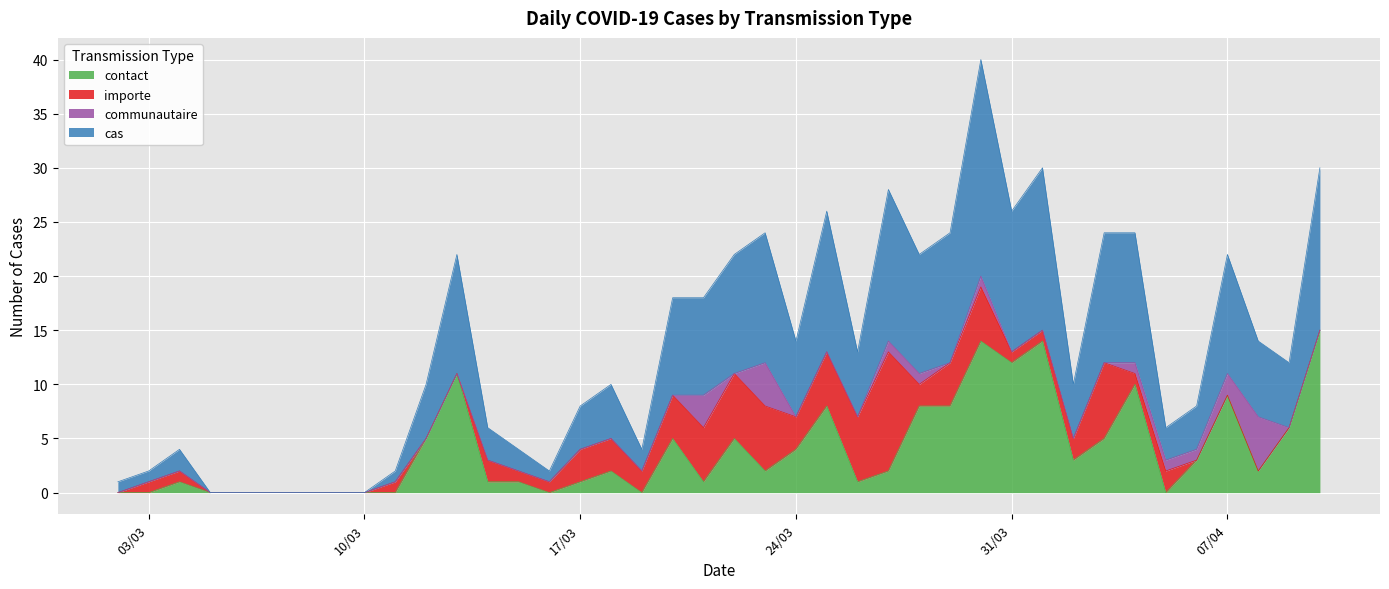

At which category is the sum across all series the highest?

30/03/2020